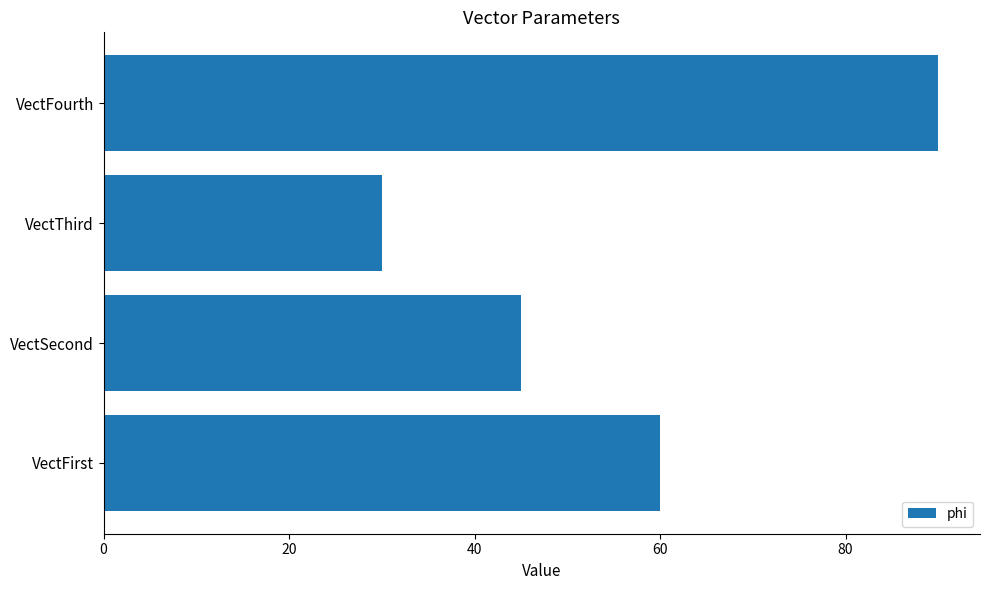

Reading bottom to top, what are all the values shown in this chart?

60	45	30	90